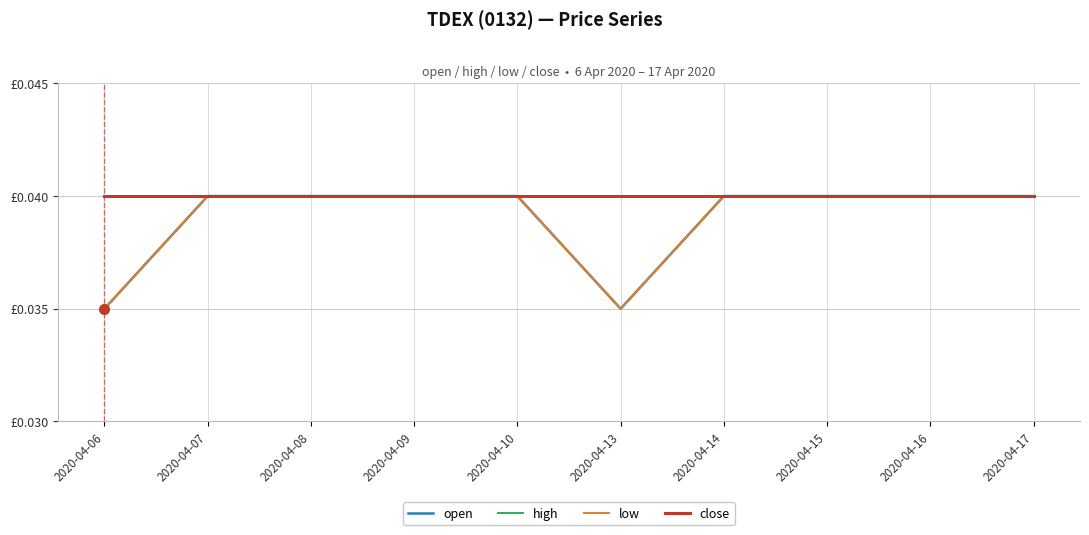

True or false: low and close cross at least once.

False